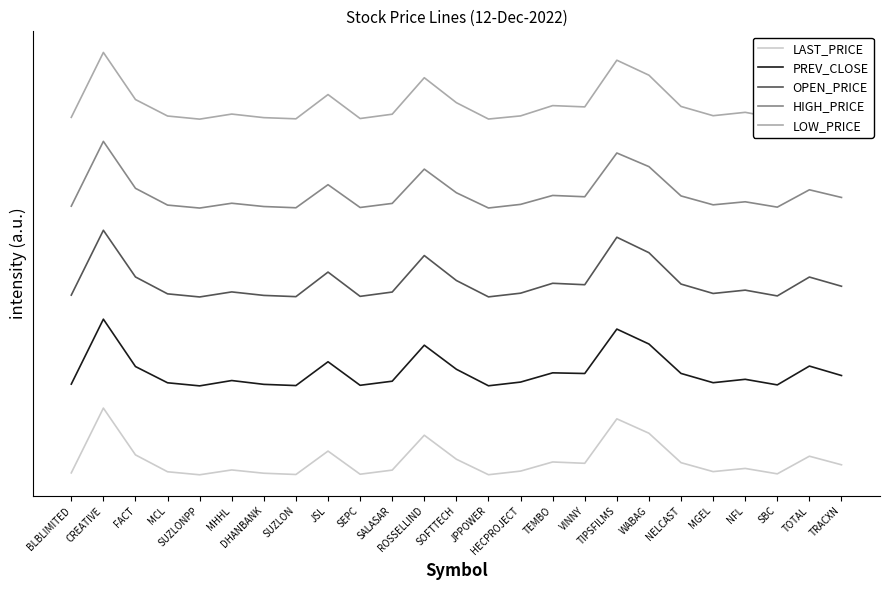

The value of LOW_PRICE at TOTAL is 337.9. True or false?

True